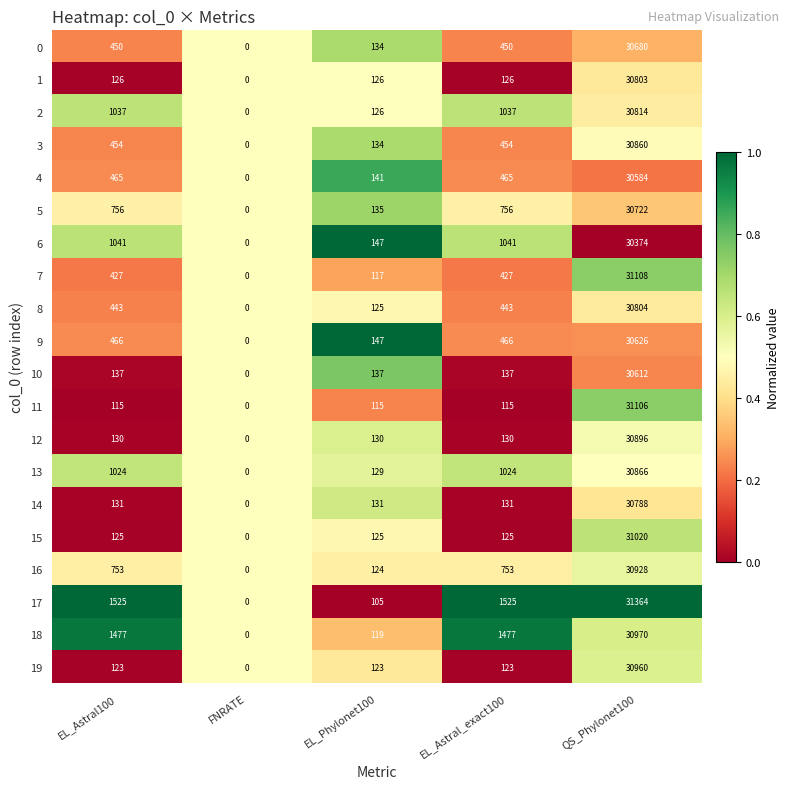

What is the difference between the maximum and second lowest values in the 1 series?

30677